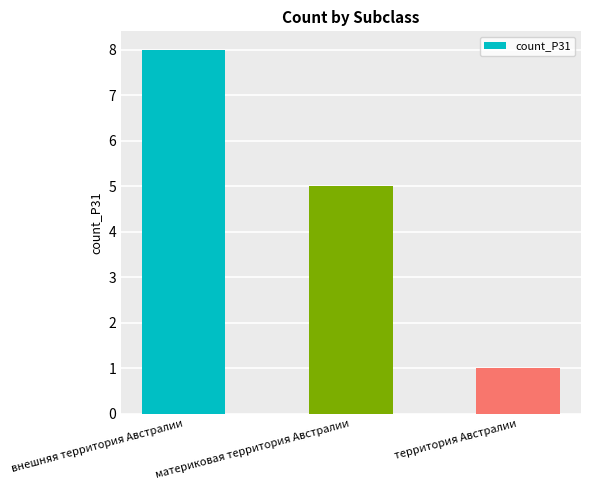

Approximately how many times larger is the value at территория Австралии compared to материковая территория Австралии?

0.2